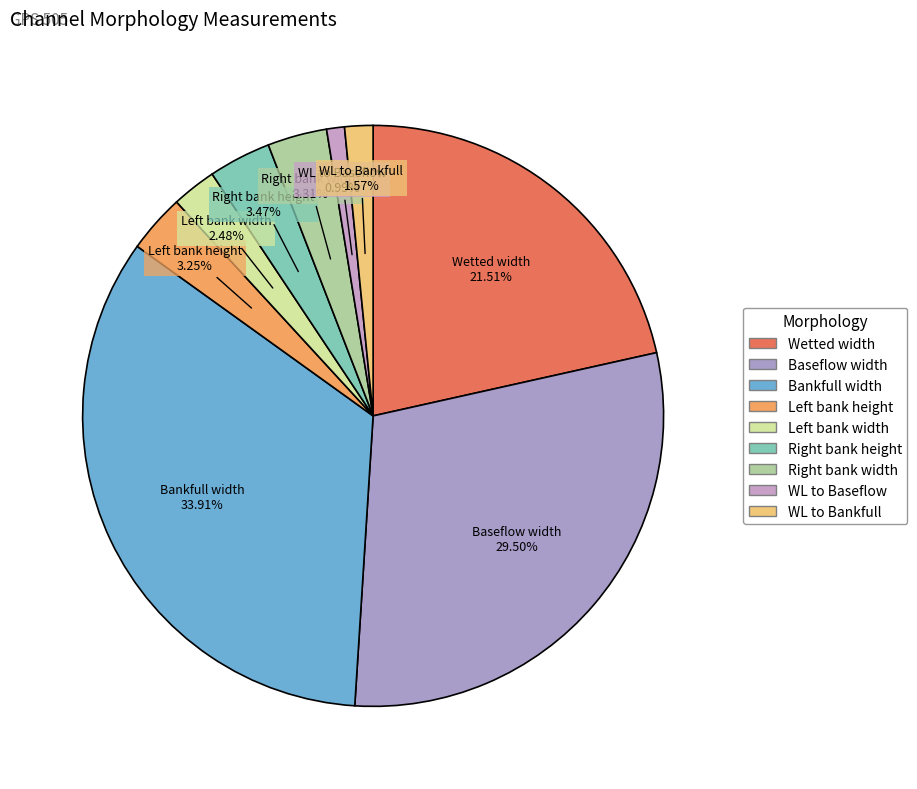

Which category has the biggest portion of the pie?

Bankfull width